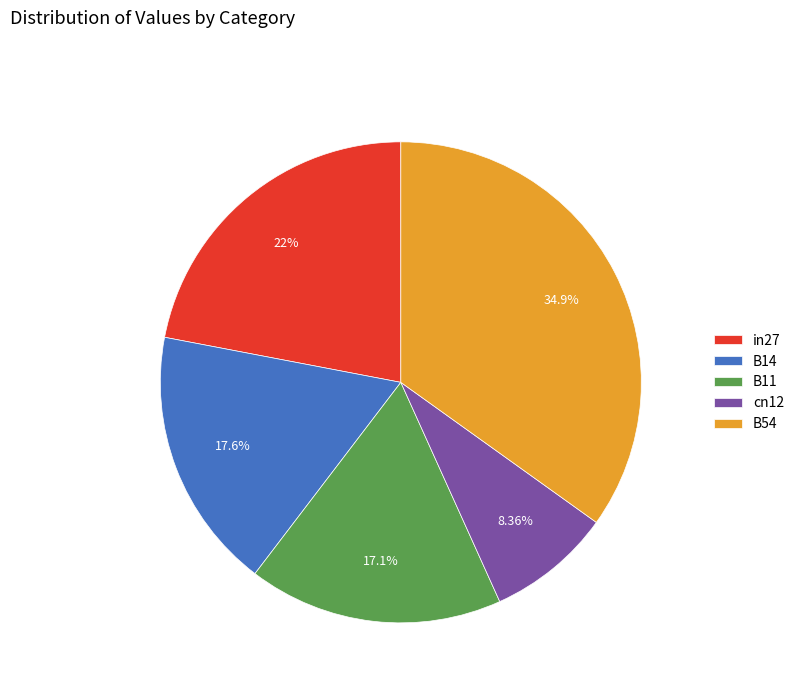

What percentage is NOT represented by B14?

82.4%